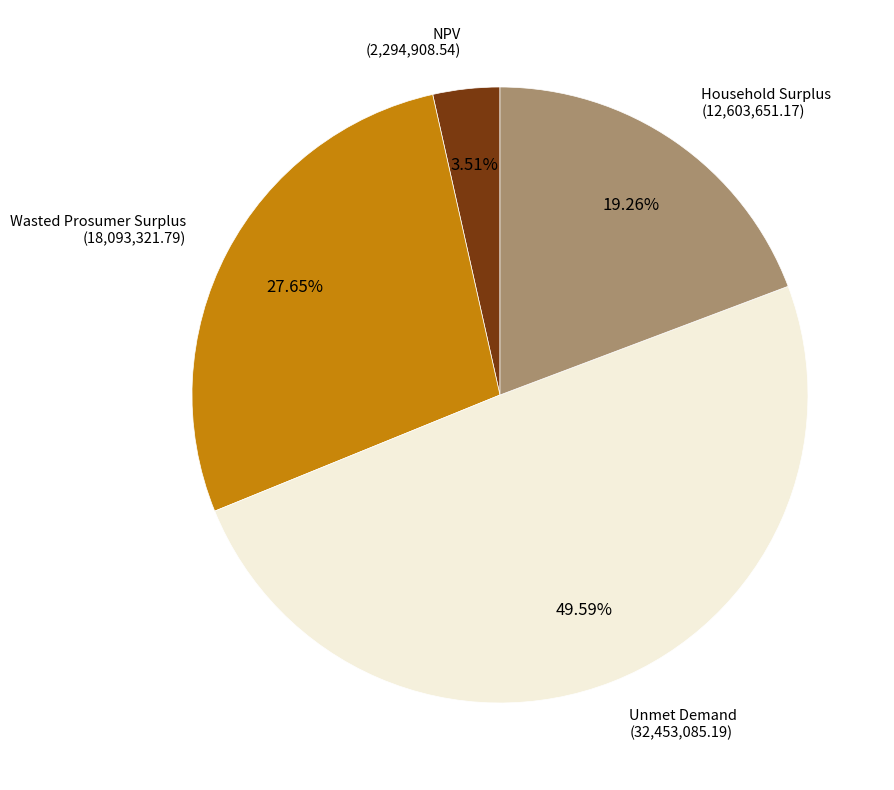

Is there a majority slice in this chart?

No